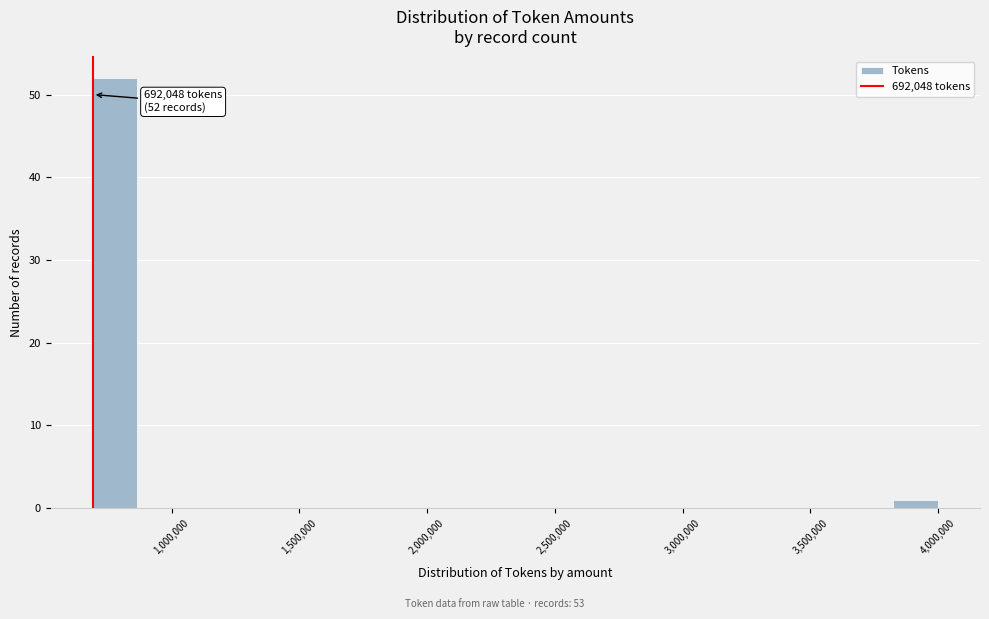

Around what value on the x-axis is the tallest bar? Give the approximate position of its centre, as read against the axis.

800000